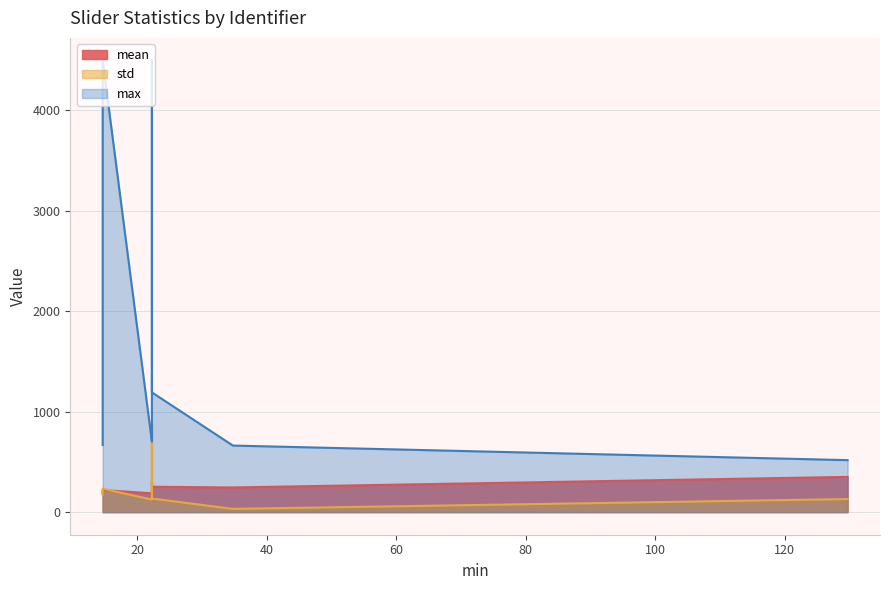

Is it true that mean equals 187.0 at id_02-normal?

True